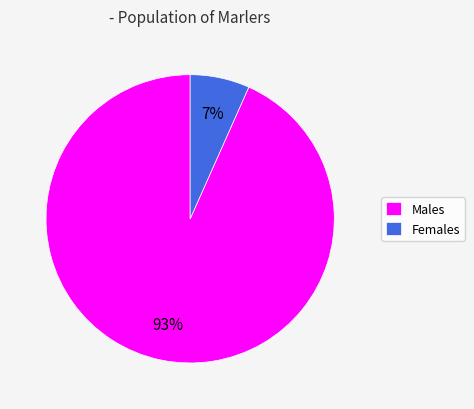

Combined, do Females and Males account for over 50%?

Yes